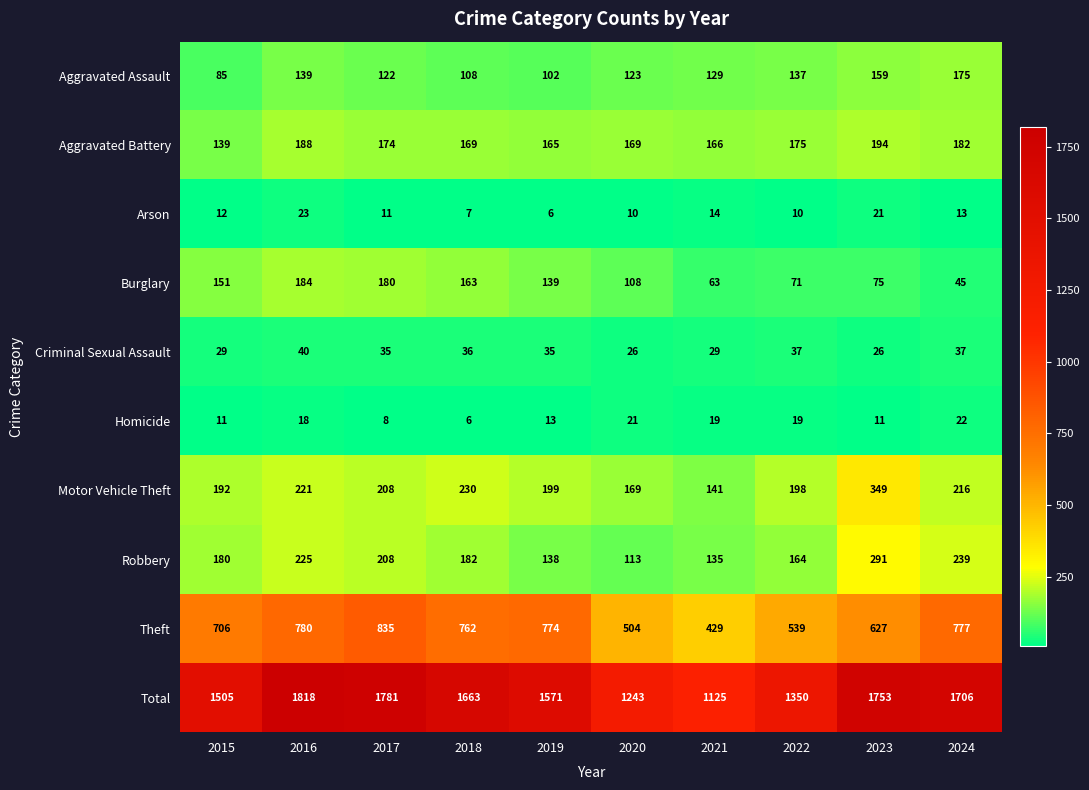

What is the maximum value for Motor Vehicle Theft?

349